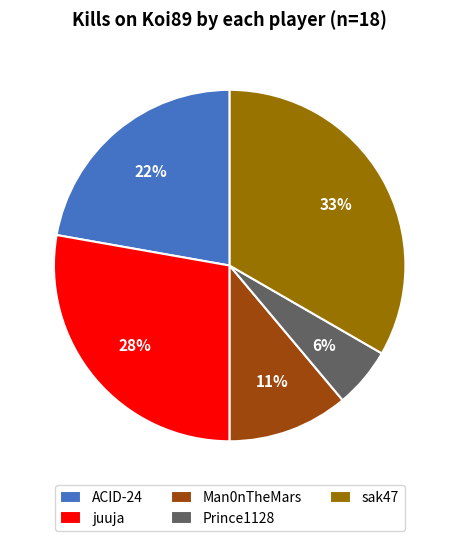

What percentage is the sak47 slice, to the nearest percent?

33%